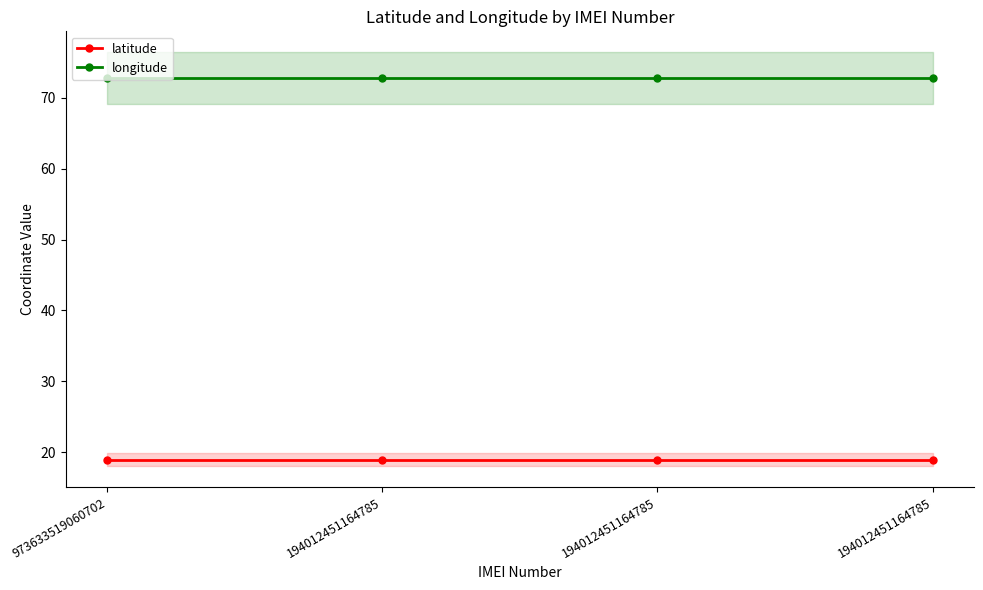

True or false: longitude has more than 1 interior local peaks.

False